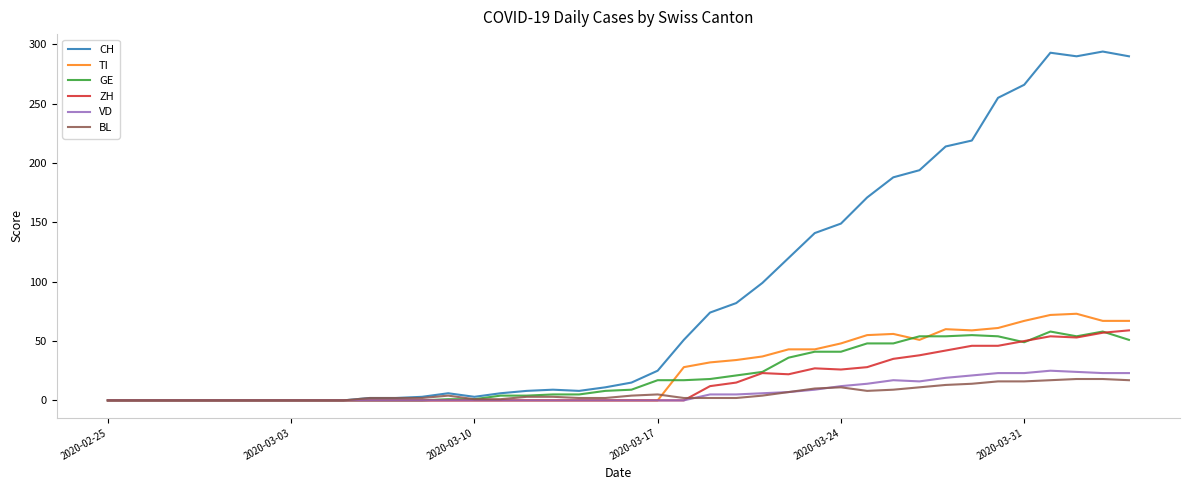

Does the chart have visible grid lines?

No